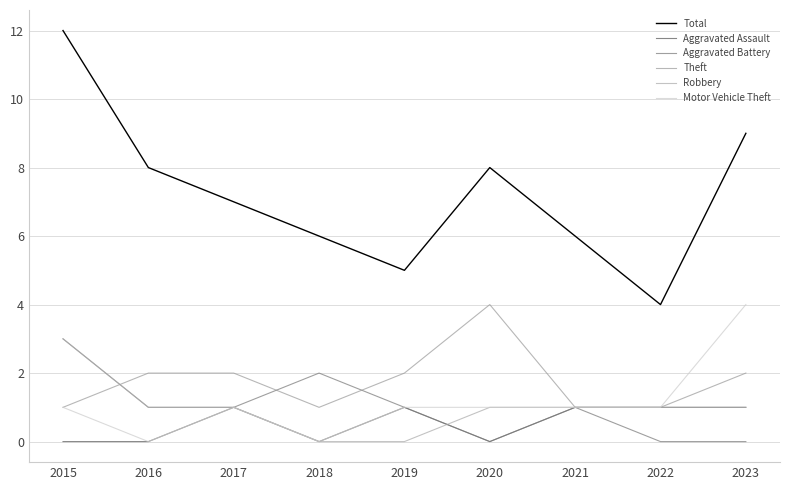

True or false: Total and Aggravated Battery cross at least once.

False